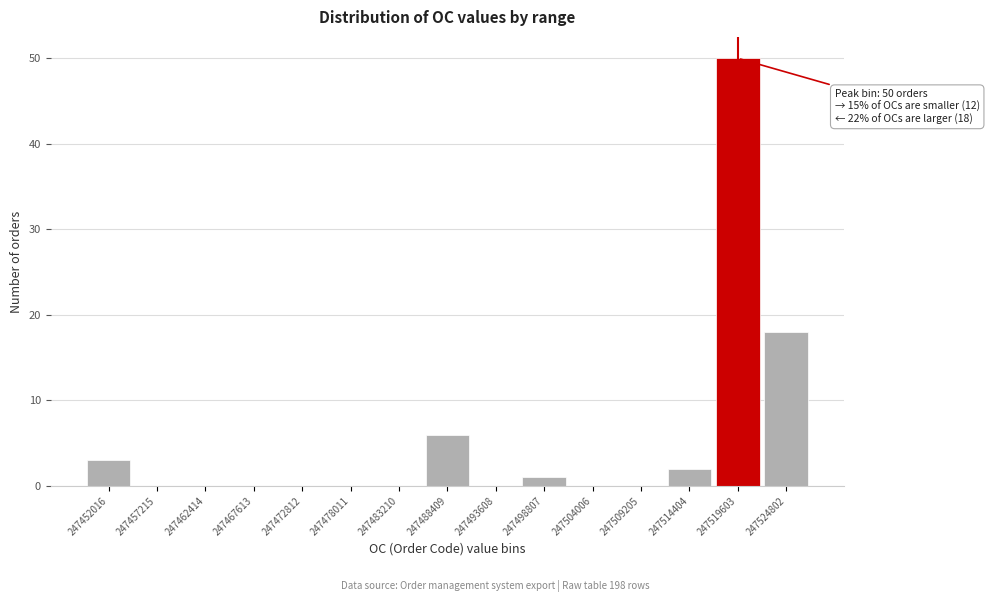

Reading left to right, transcribe all the data shown in this chart.

247452016=3	247457215=0	247462414=0	247467613=0	247472812=0	247478011=0	247483210=0	247488409=6	247493608=0	247498807=1	247504006=0	247509205=0	247514404=2	247519603=50	247524802=18